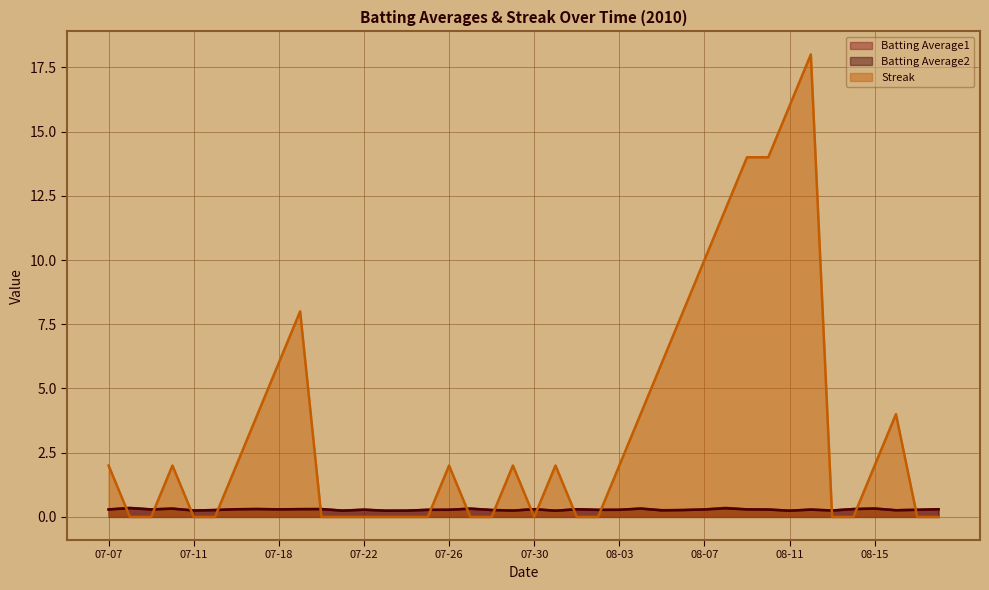

At which category does Batting Average2 reach its first local peak?

07-08